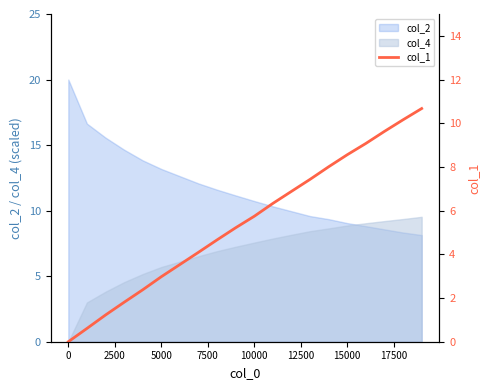

What is the lowest value of the col_2 series?

8.1